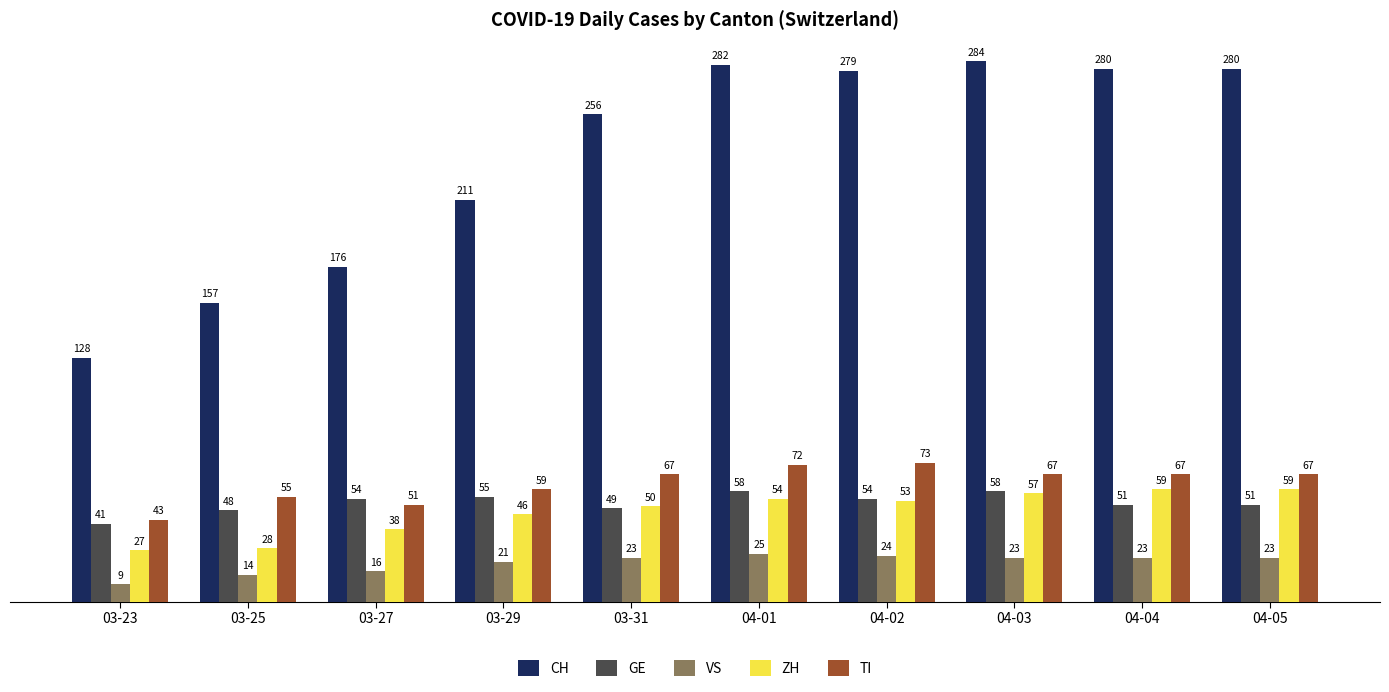

At which category is the sum across all series the highest?

04-01